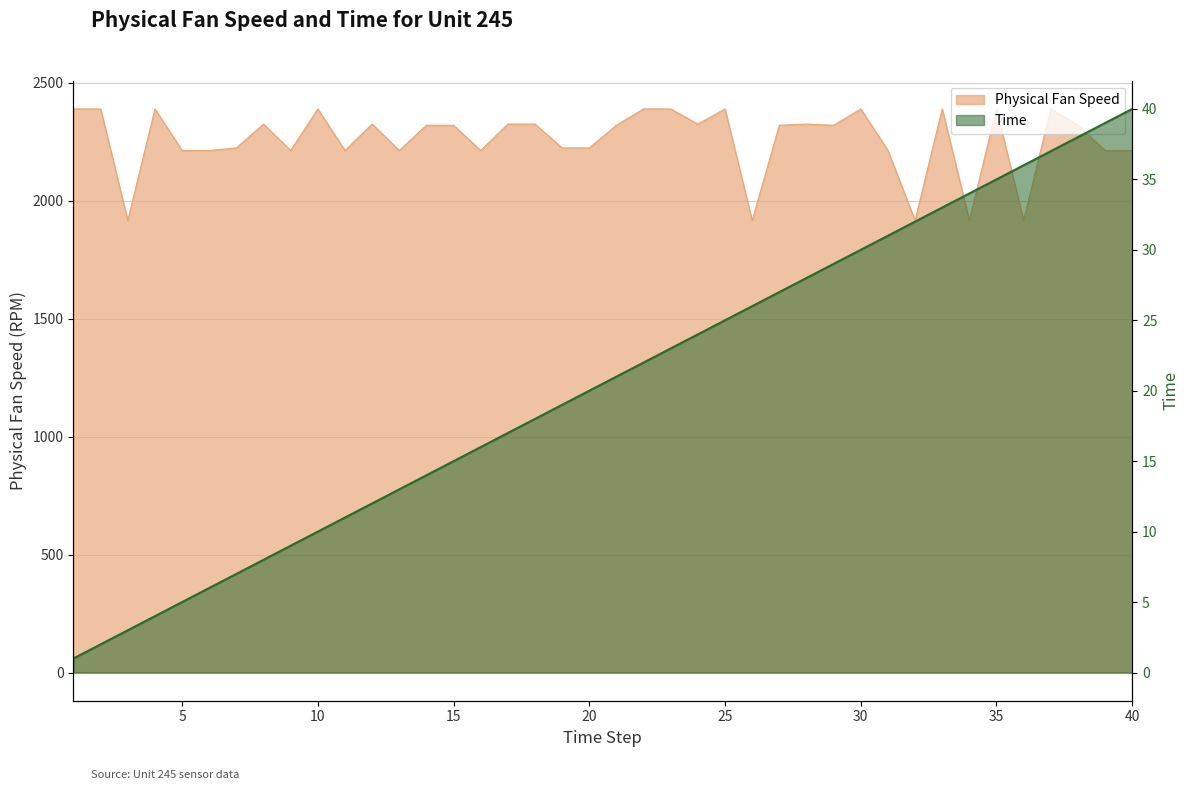

How many interior local valleys does the Physical Fan Speed series have?

13